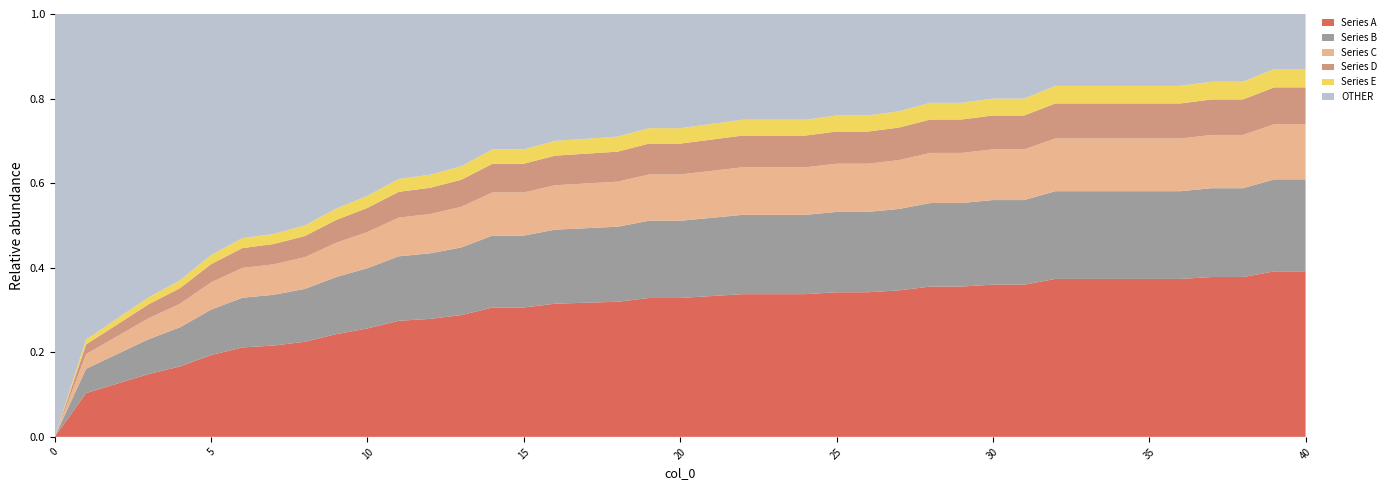

What is the total value across all series at 0?

1.0